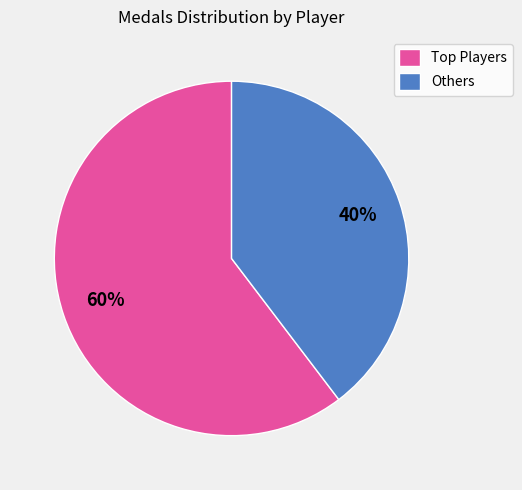

Count the number of slices in the pie.

2